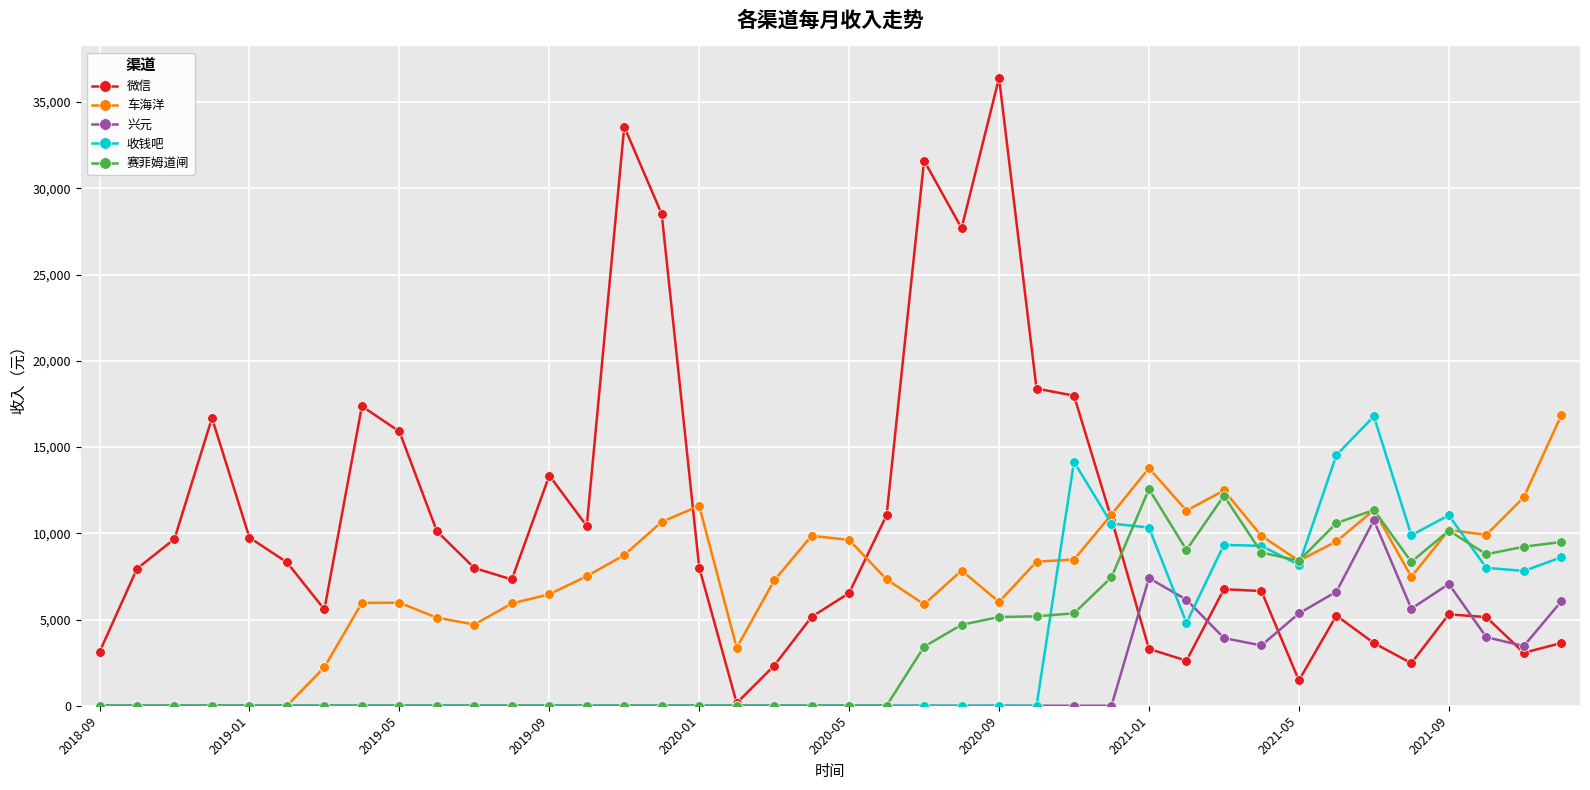

What is the value of the 微信 point at the 29th from the left?

3295.4